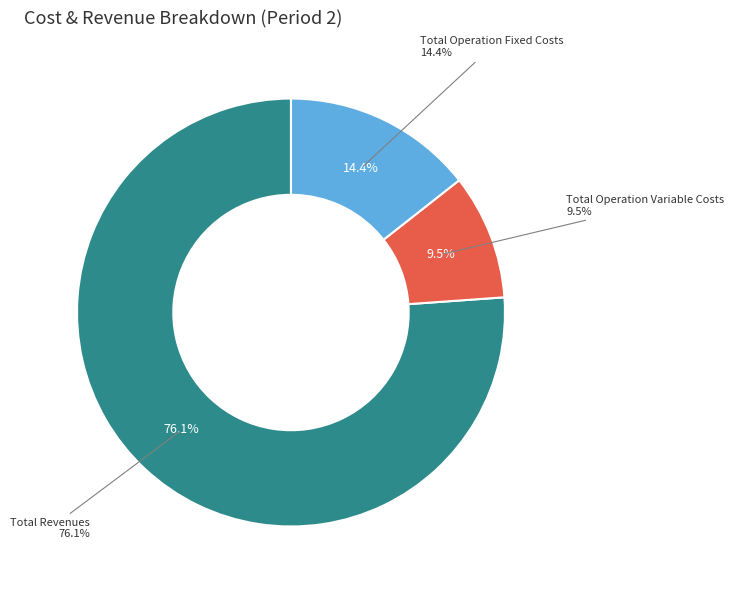

Count the number of slices in the pie.

4